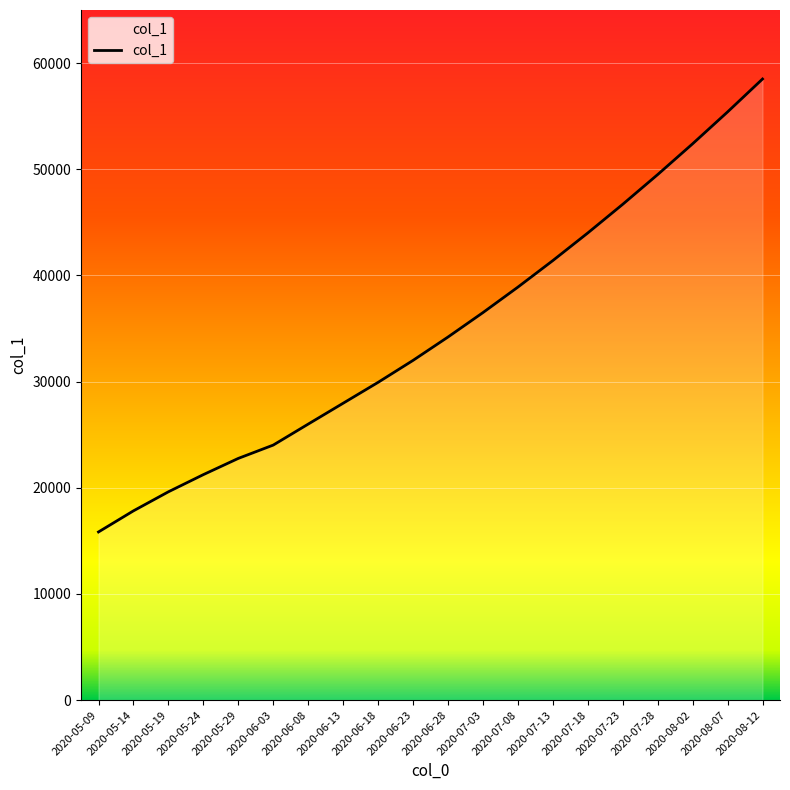

How many categories are shown in the chart?

20